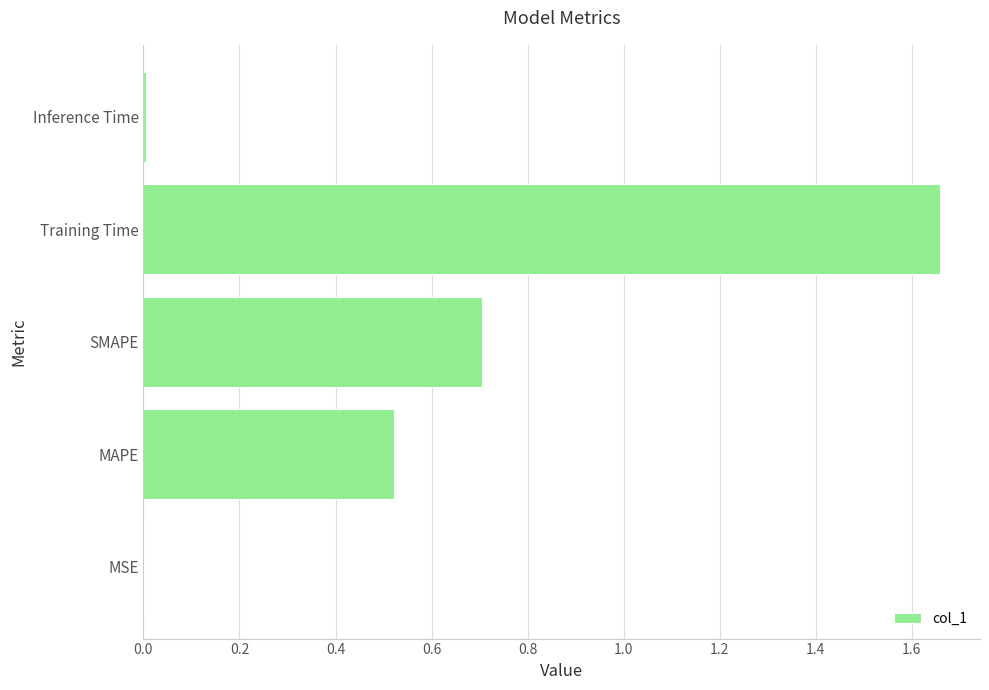

What is the sum of all values?

2.9